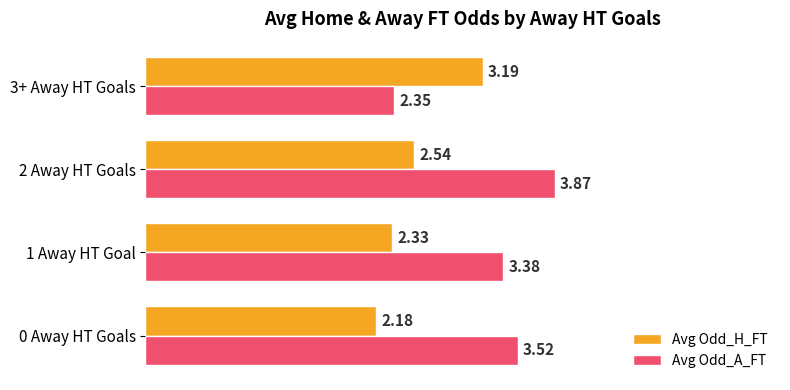

What is the average value of the Avg Odd_A_FT series?

3.3